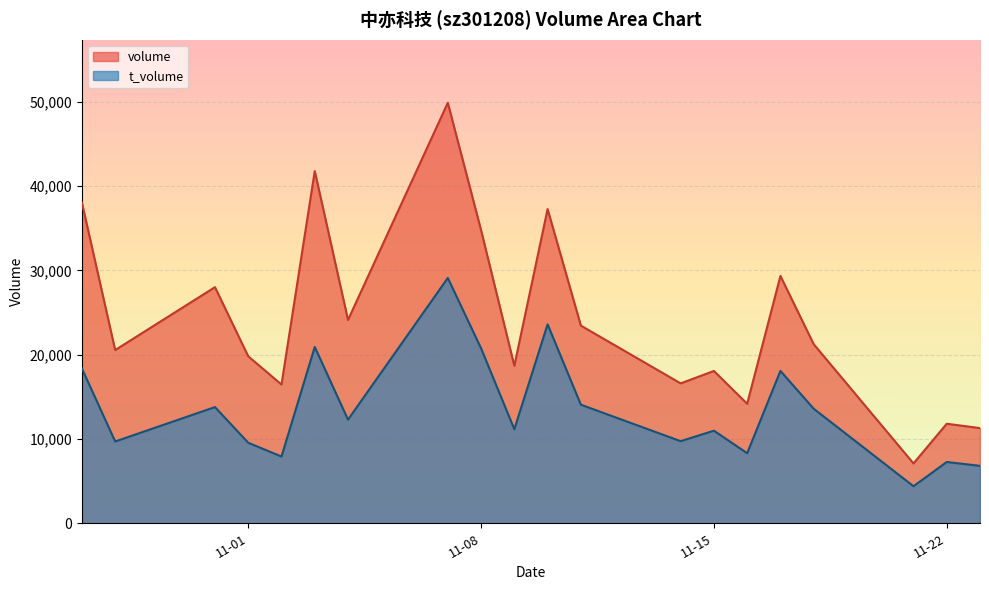

List the series in order of their overall mean, highest first.

volume, t_volume